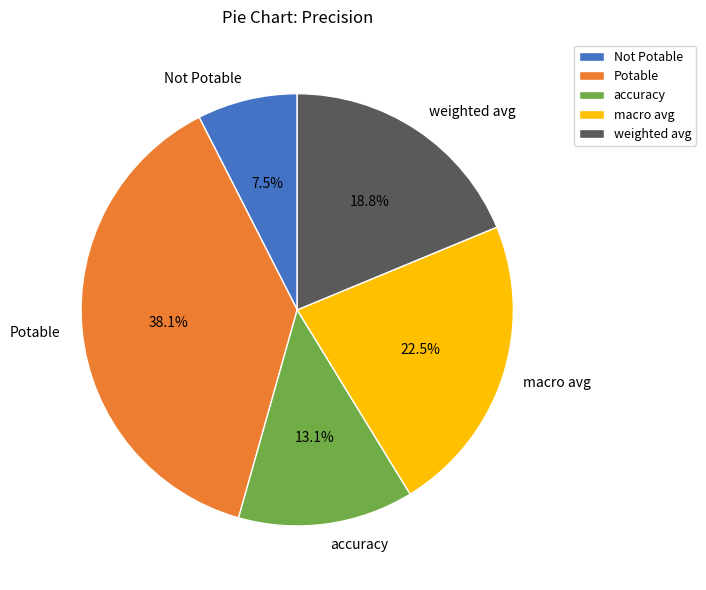

Is it true that Not Potable is 16% of the pie?

False